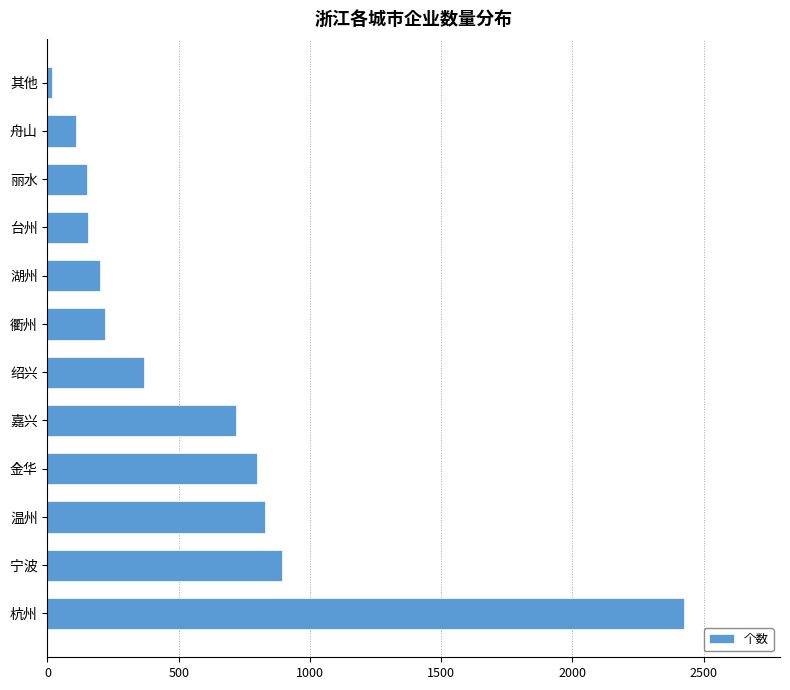

What is the greatest value displayed?

2427